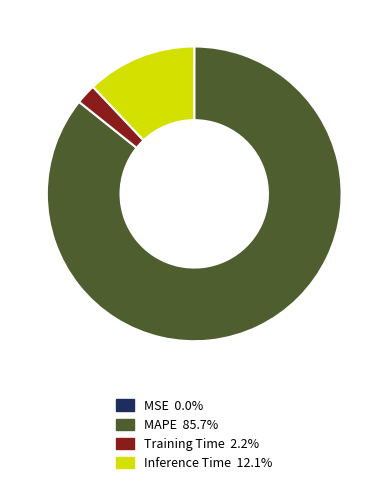

Between Inference Time and Training Time, which is larger?

Inference Time